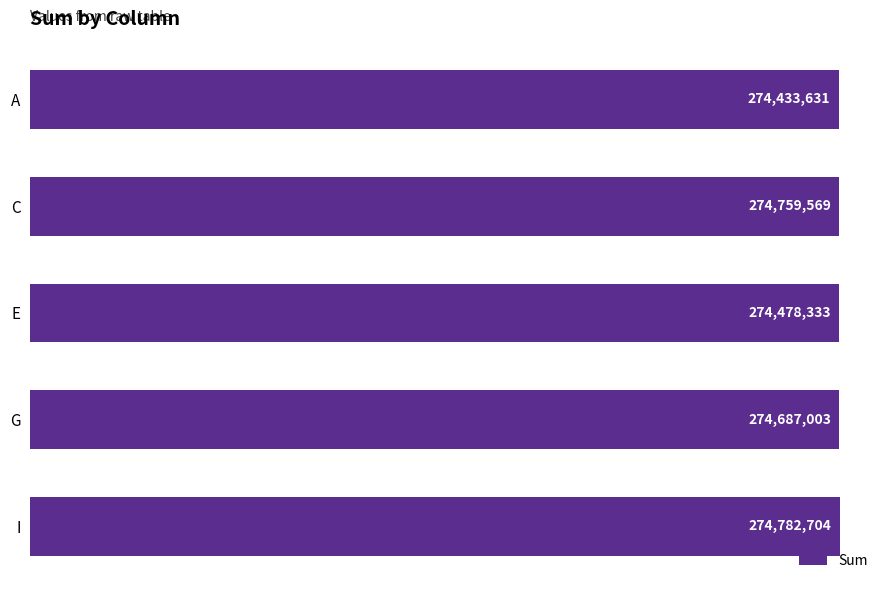

At which label is the value closest to 274608167?

G